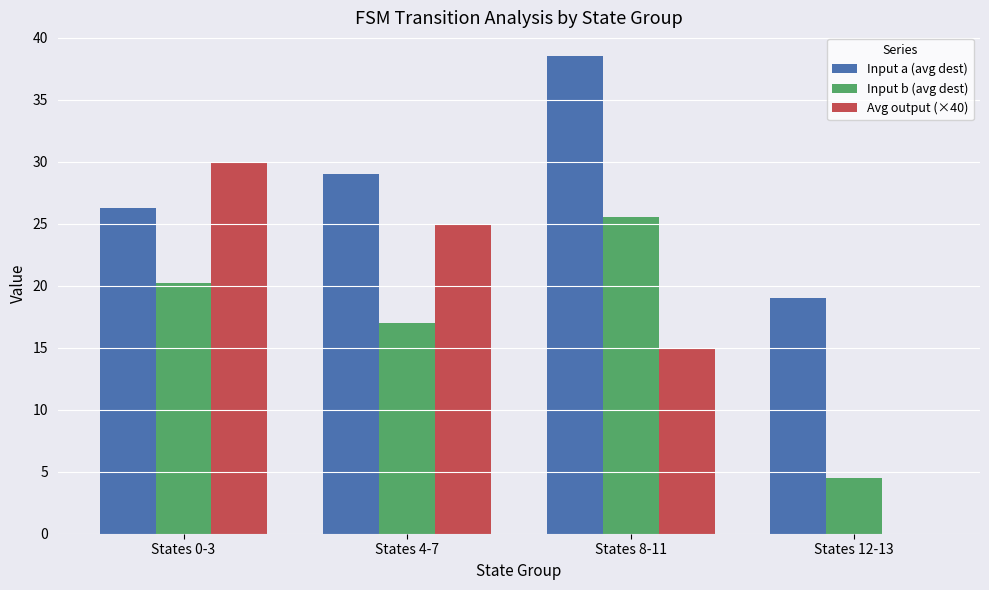

Which category has the highest value across all series?

States 8-11